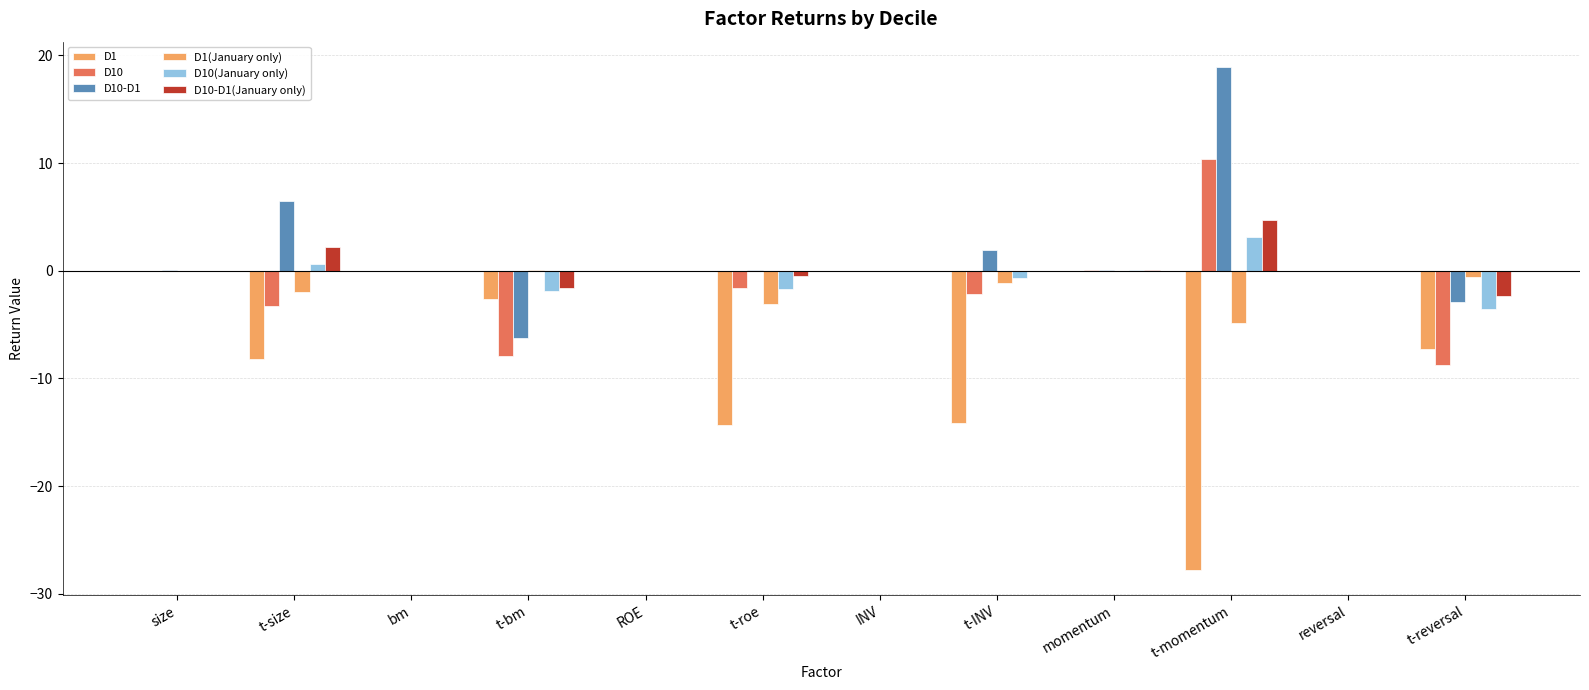

How many data points does each series have?

12